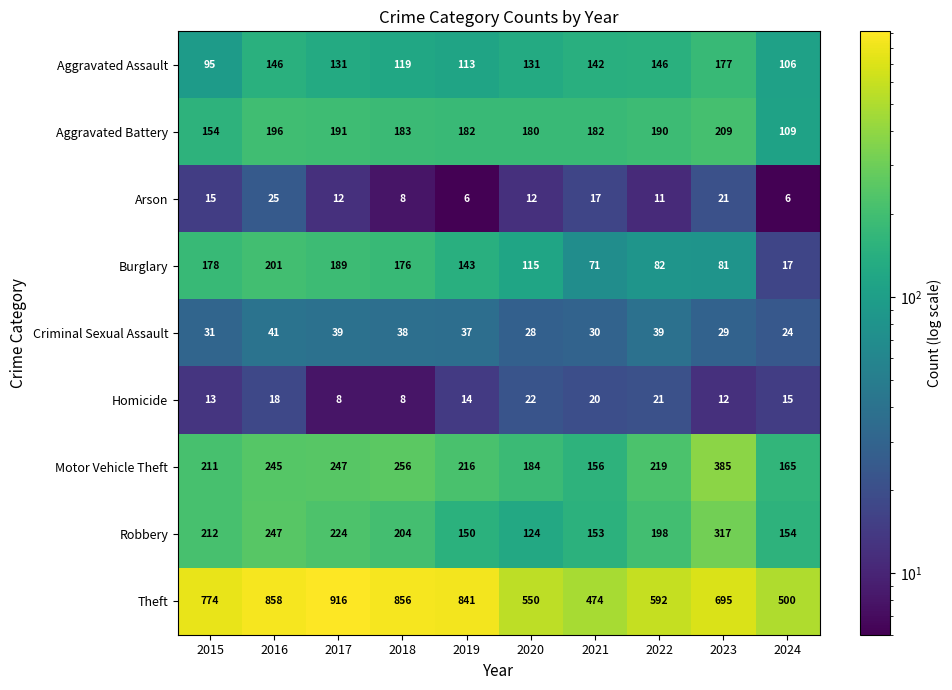

What is the spread (max minus min) of values at 2023?

683